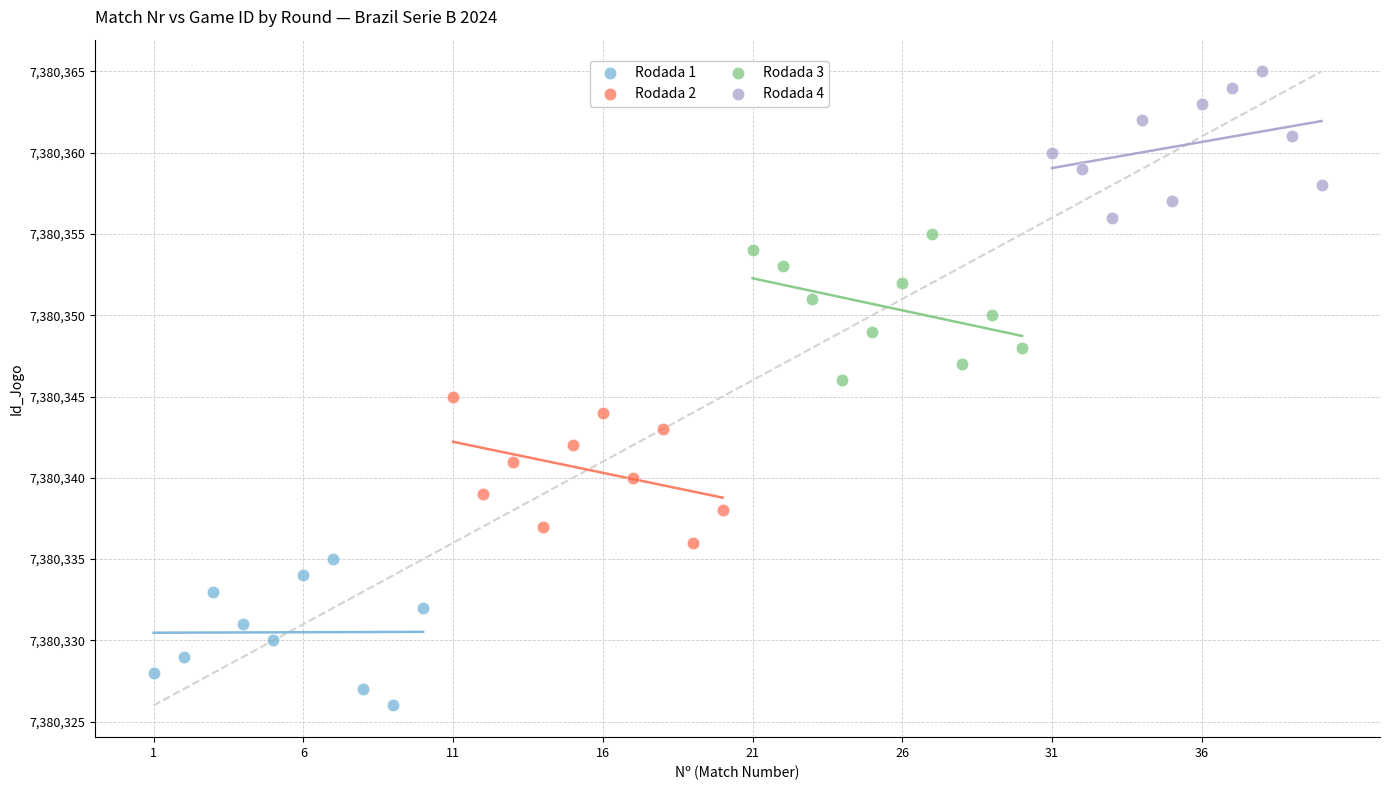

What are all the series names shown in the legend?

Rodada 1, Rodada 2, Rodada 3, Rodada 4